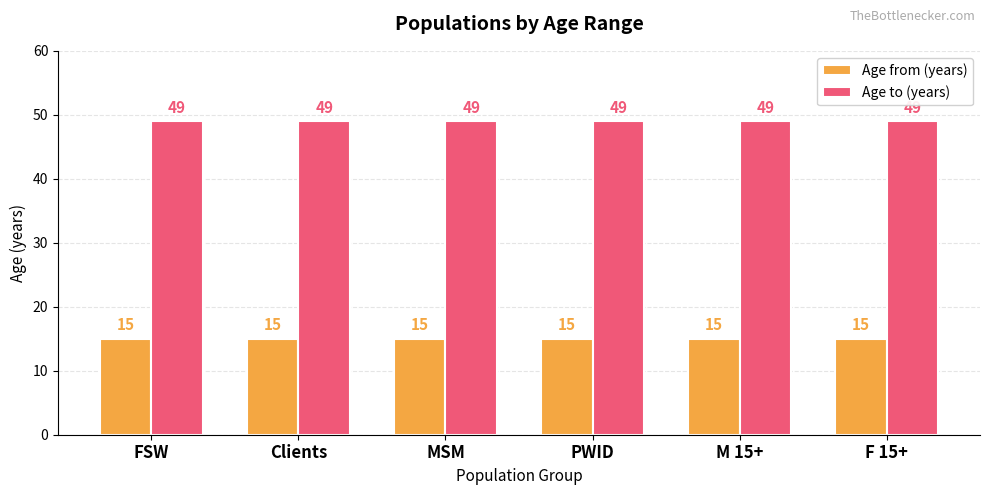

Count the number of categories in the chart.

6